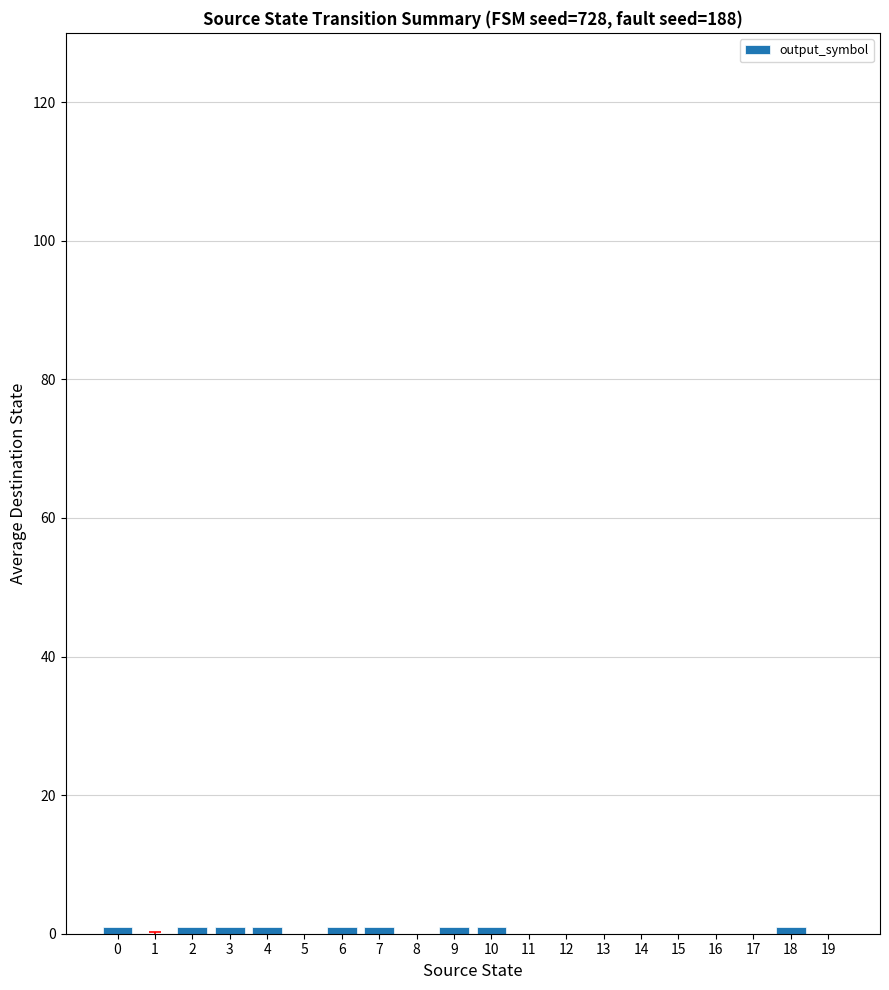

Count the number of data series in this chart.

1